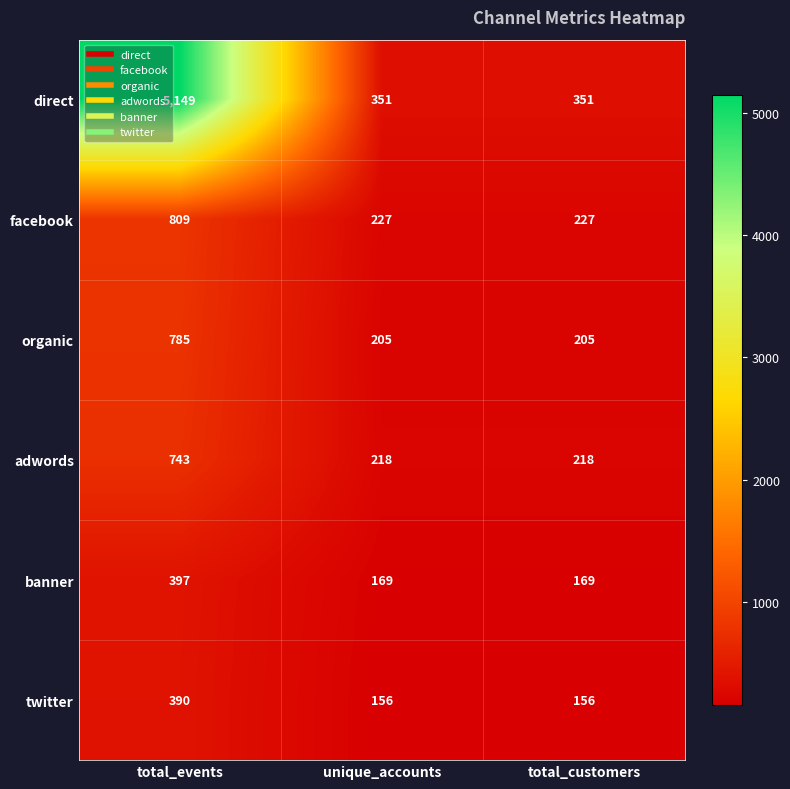

Which category has the highest value across all series?

total_events